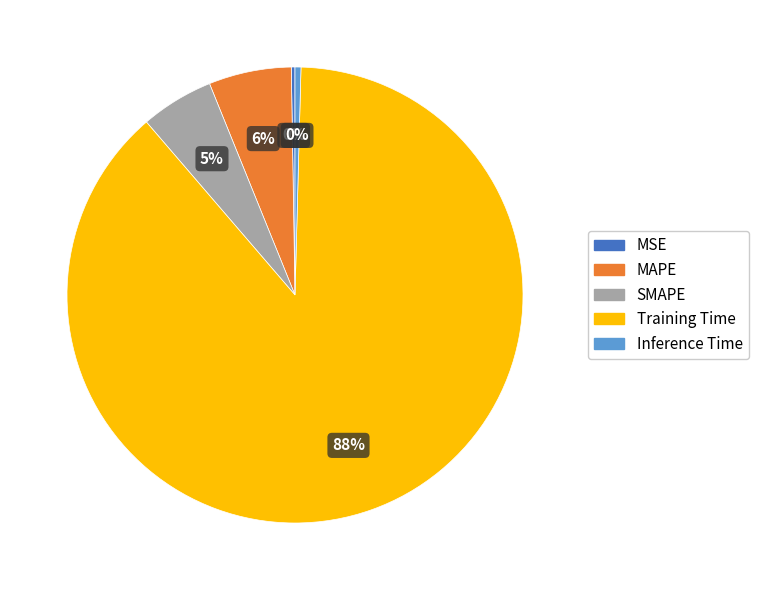

What is the largest slice in the pie chart?

Training Time